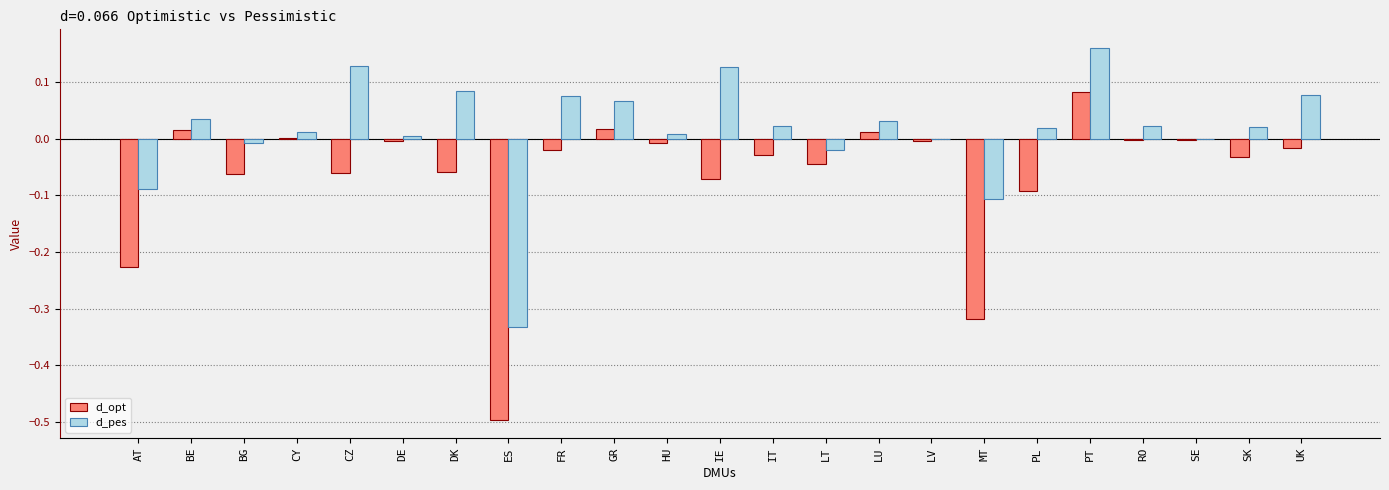

At which label does d_pes reach its peak?

PT